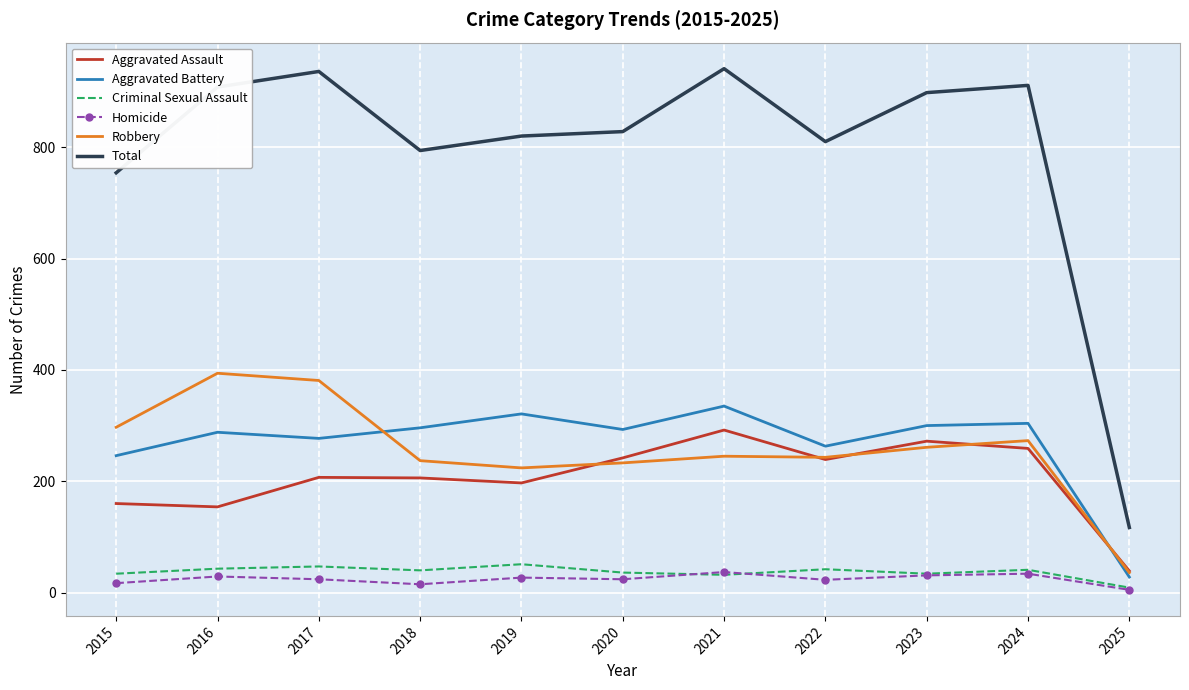

The value of Robbery at 2016 is 394. True or false?

True